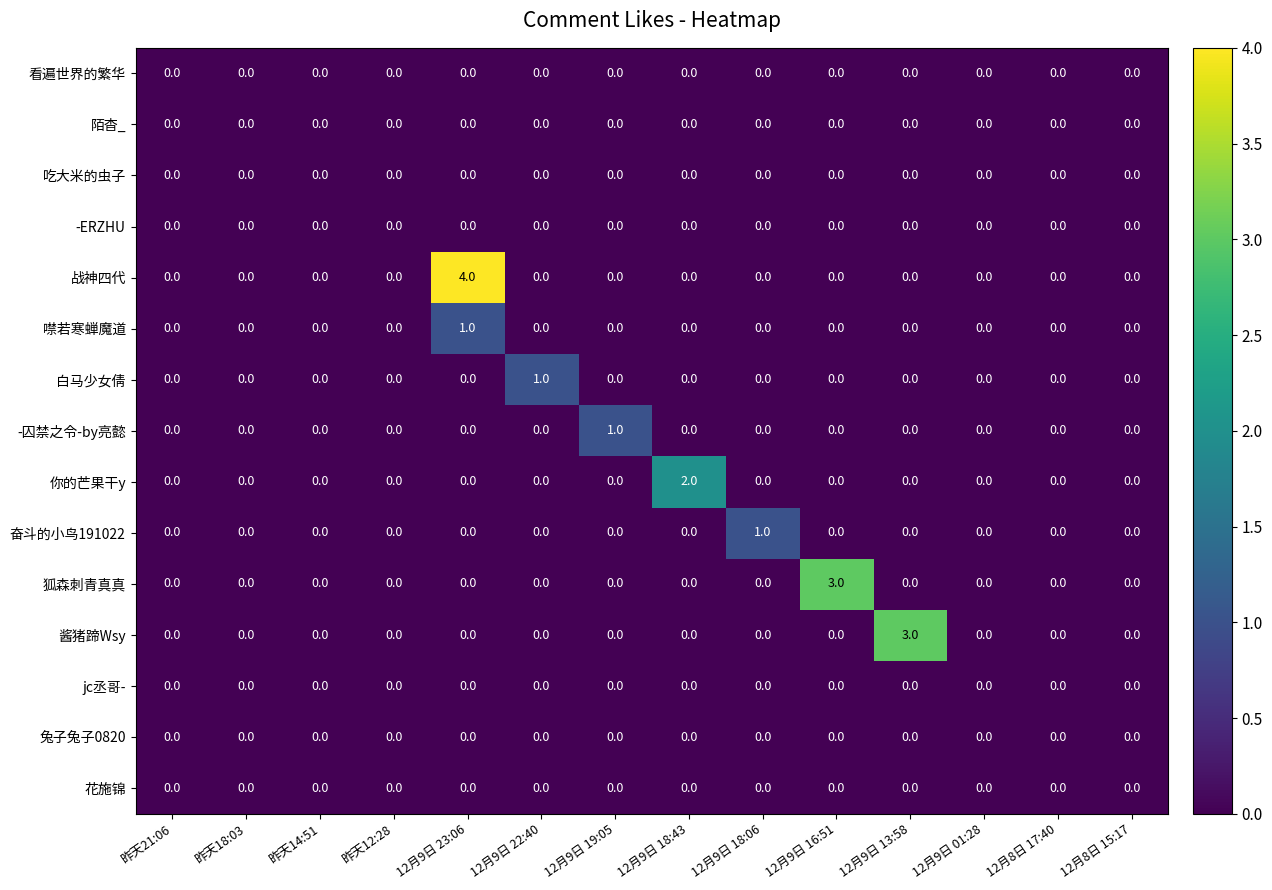

How many distinct data groups are displayed?

15